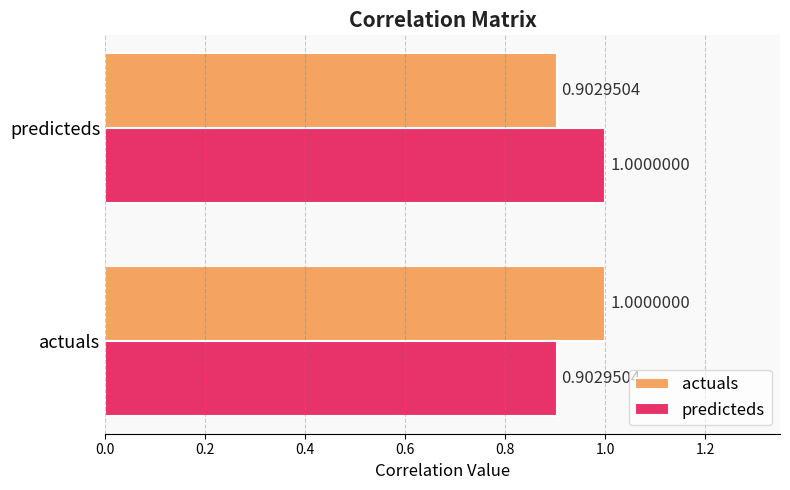

What is the total value across all series at actuals?

1.9